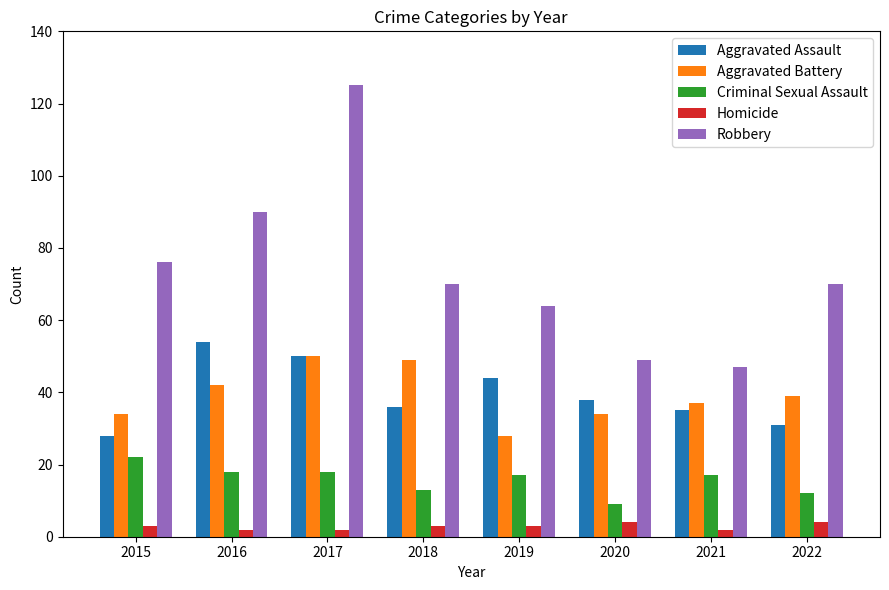

What is the difference between the maximum and second lowest values in the Robbery series?

76